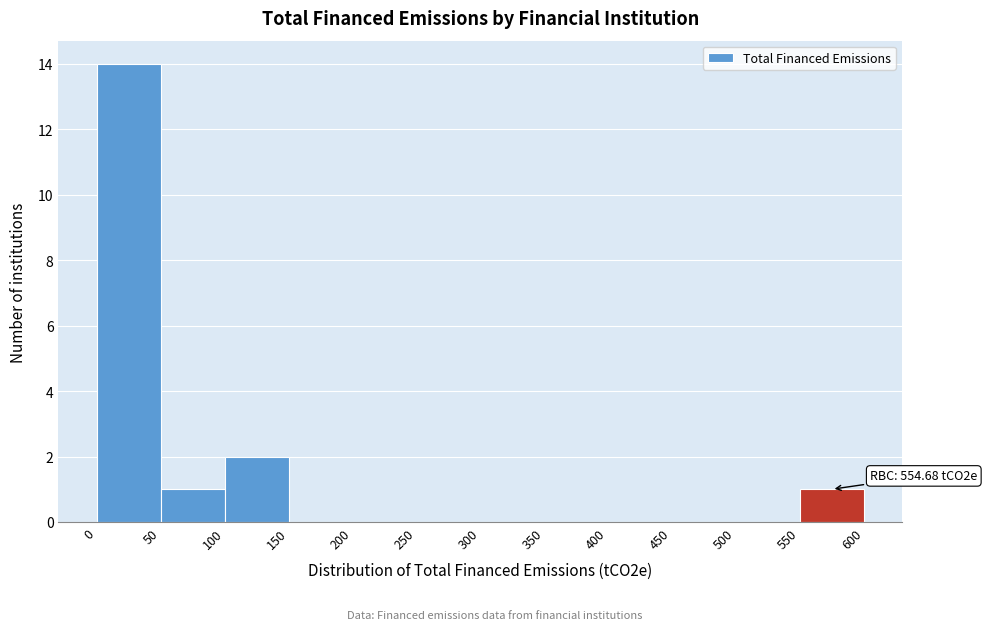

Over which range of the x-axis is the bar tallest?

0 to 50